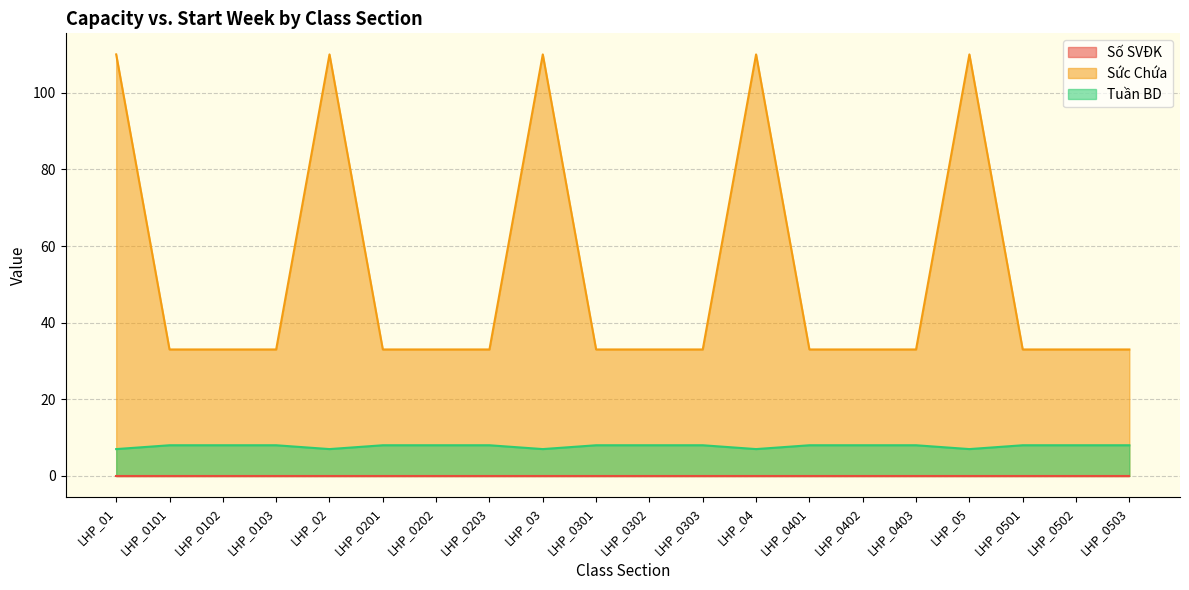

Is the value of Tuần BD at LHP_02 greater than the value of Sức Chứa at LHP_0401?

No